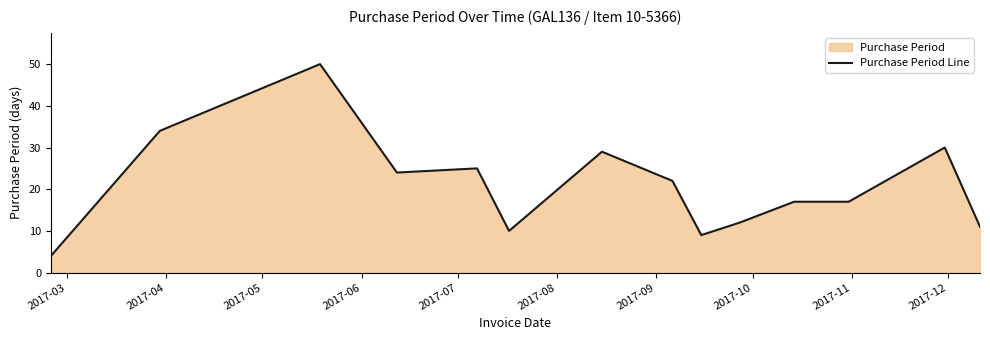

What is the difference between the maximum and minimum values?

46